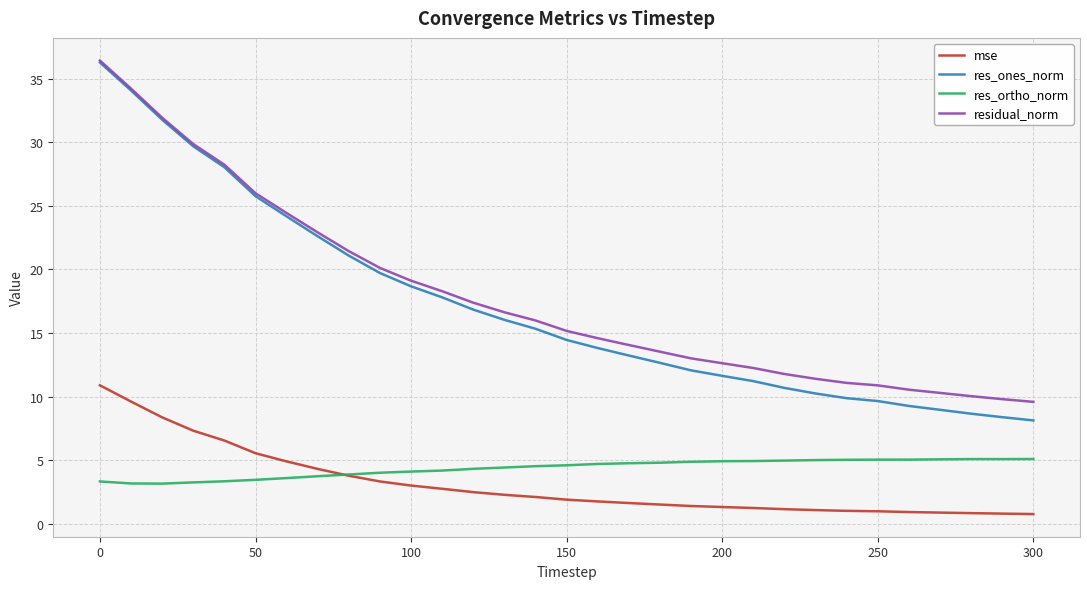

What is the maximum value for res_ones_norm?

36.3